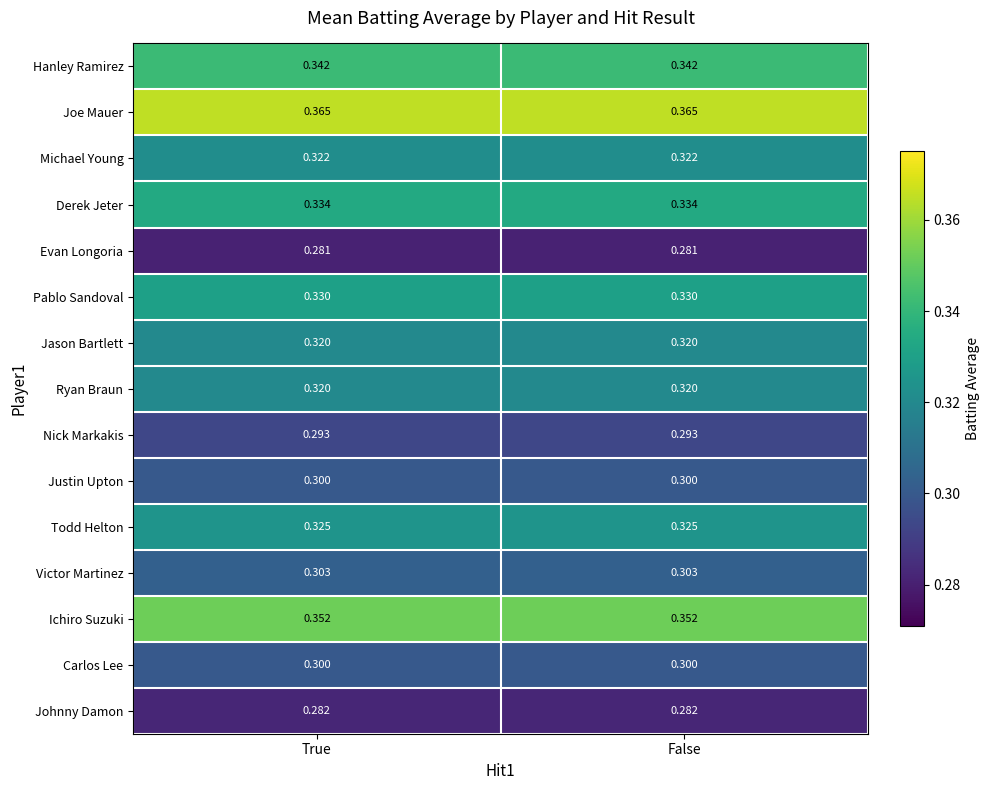

Which series has the largest total across all categories?

Joe Mauer